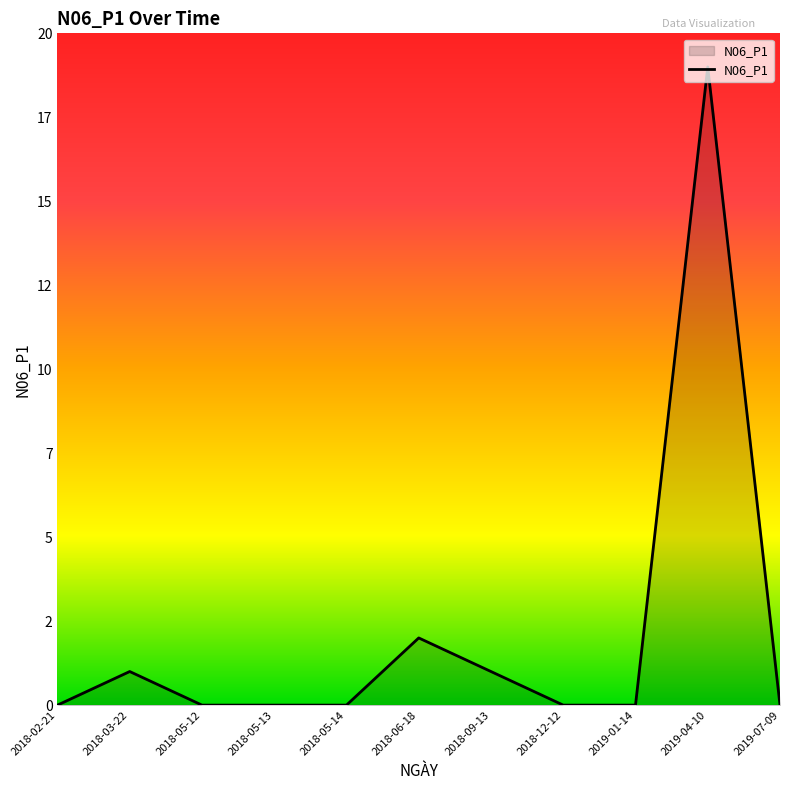

Where is the first local maximum?

2018-03-22